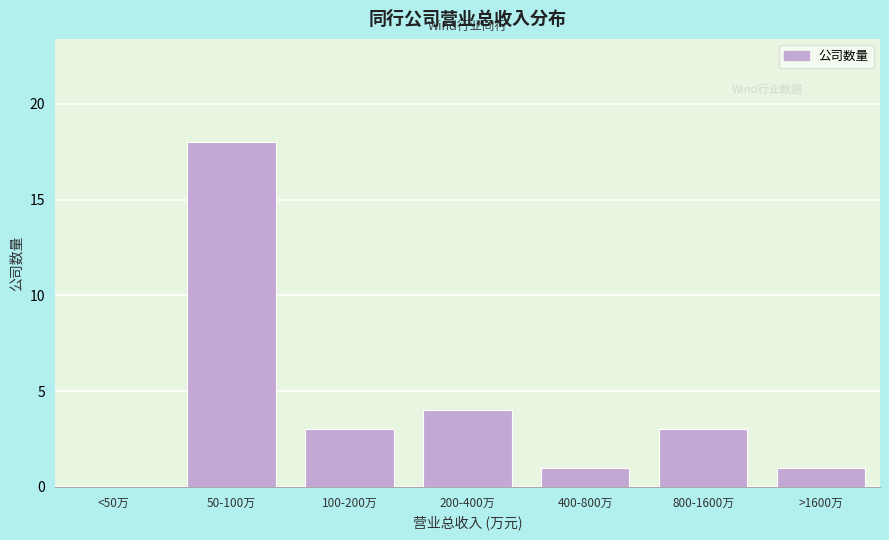

Reading left to right, extract all data points from this chart.

<50万=0	50-100万=18	100-200万=3	200-400万=4	400-800万=1	800-1600万=3	>1600万=1